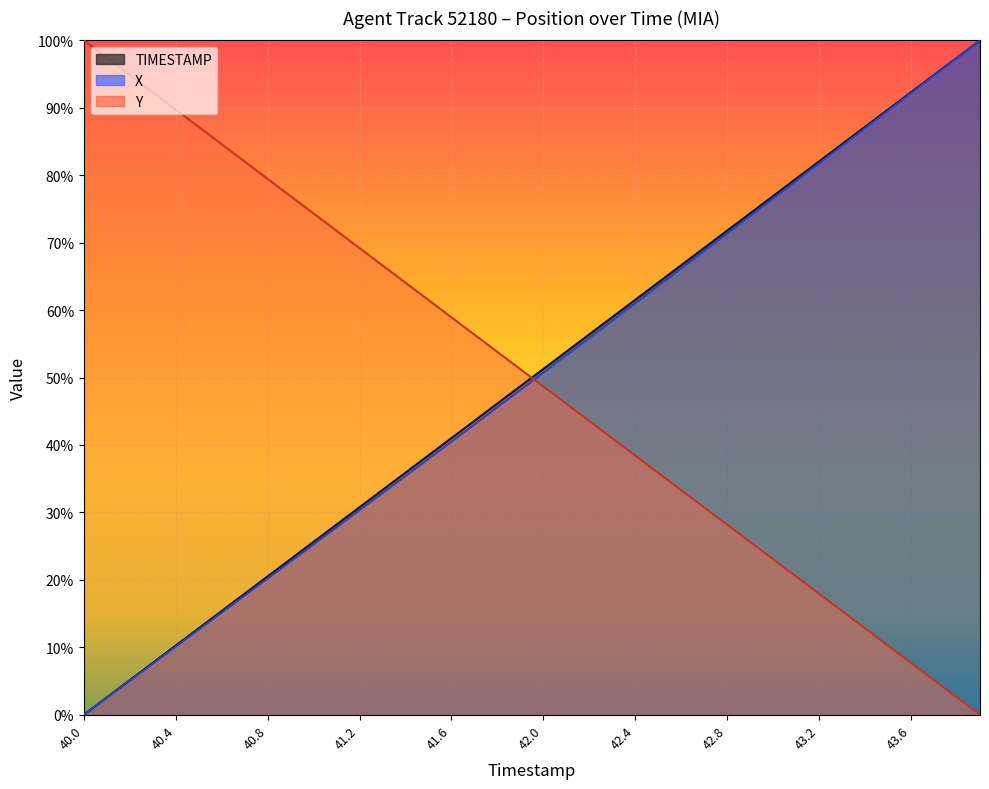

How many values in the TIMESTAMP series exceed 51?

20